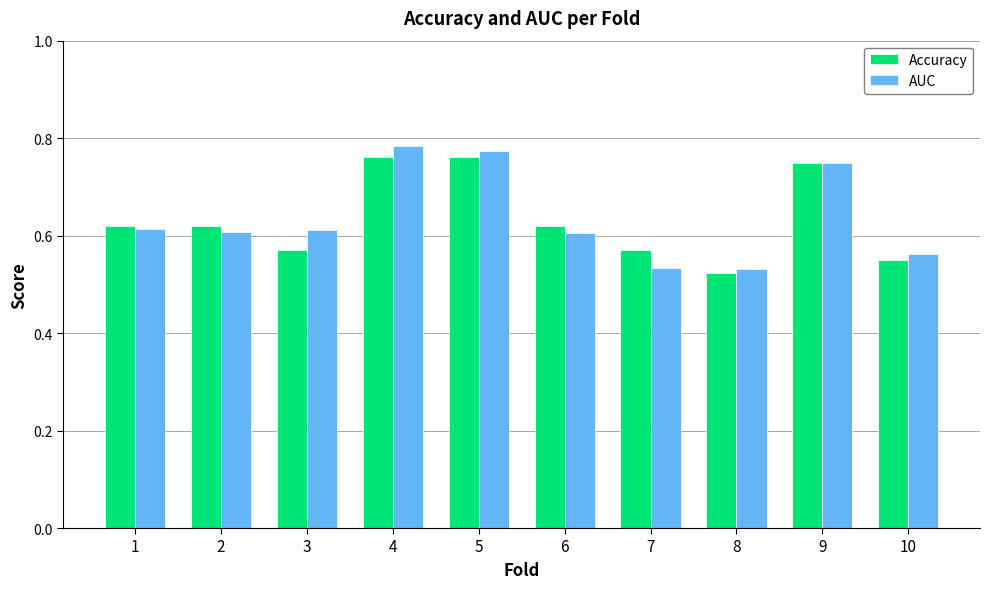

What is the total value across all series at 5?

1.5